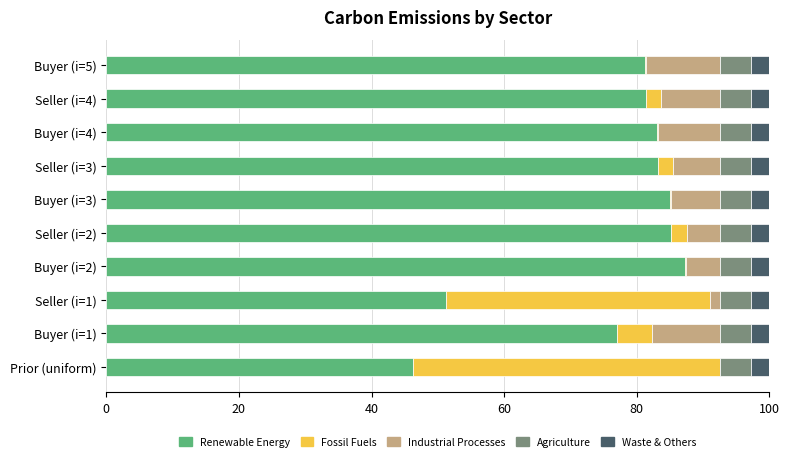

Which category has the highest value in the Renewable Energy series?

Buyer (i=2)